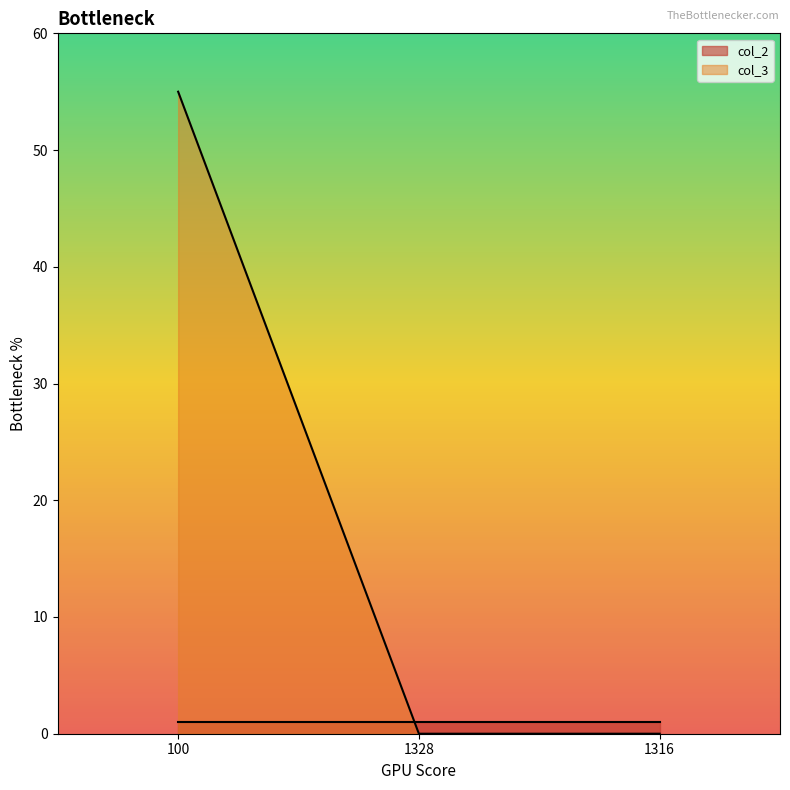

List the labels in order of value, largest first.

100, 1328, 1316